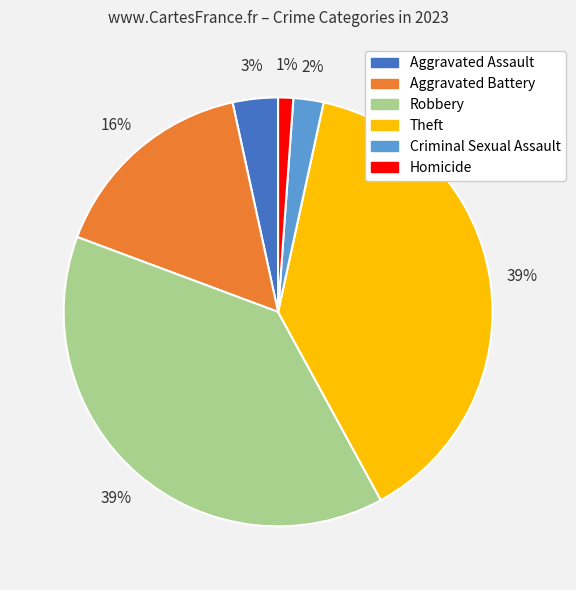

Do Theft and Criminal Sexual Assault together represent more than half of the pie?

No